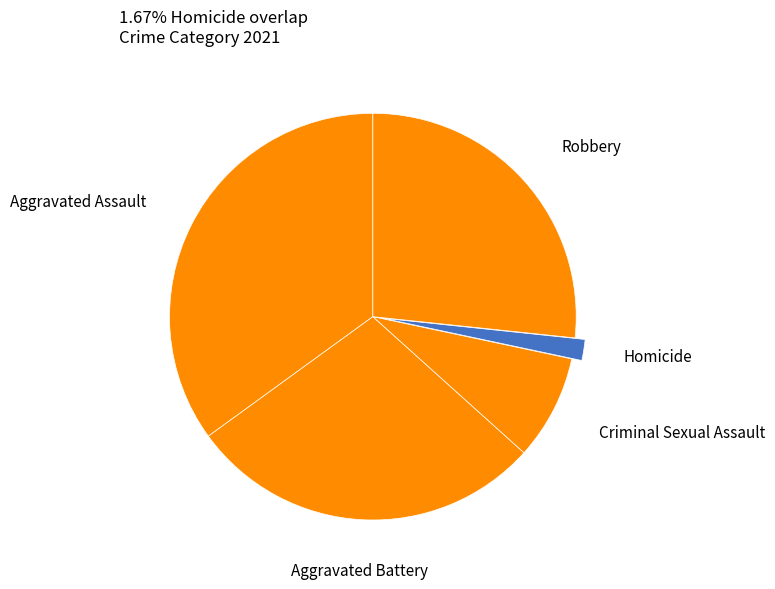

Count the number of slices in the pie.

5